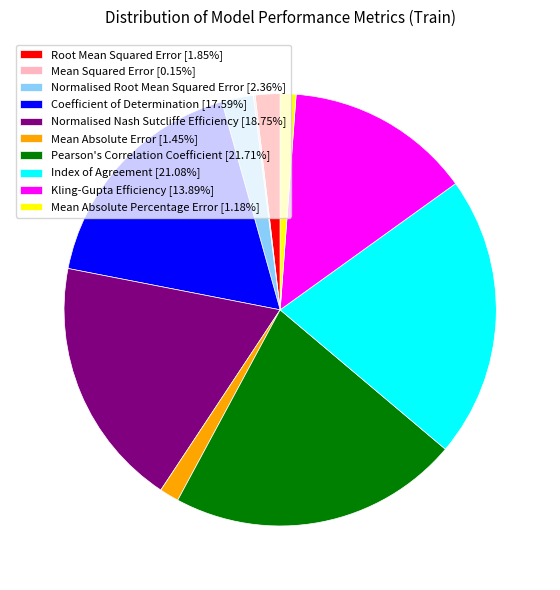

Is it true that Mean Absolute Error is 1% of the pie?

True